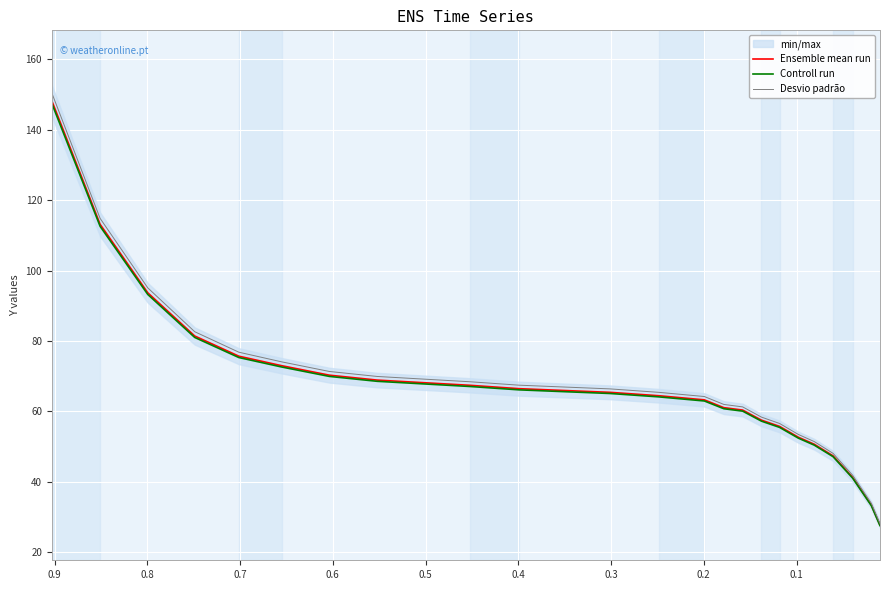

True or false: Desvio padrão and Ensemble mean run cross at least once.

False